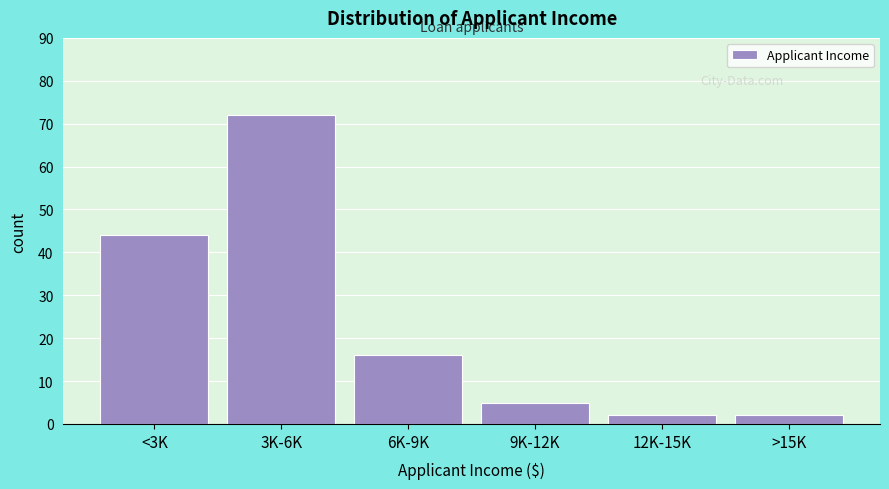

Reading left to right, list all the values displayed in this chart.

44	72	16	5	2	2